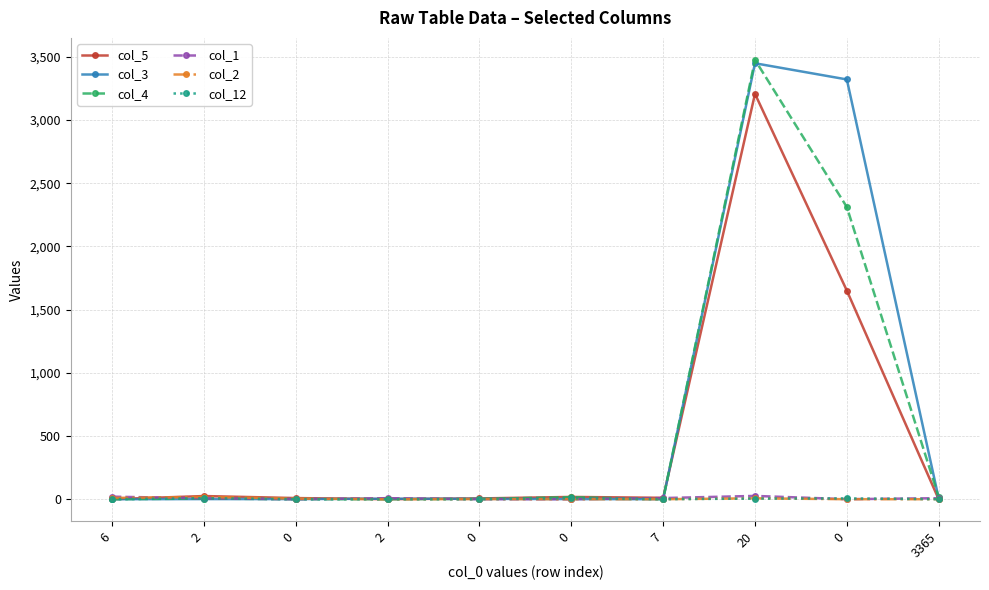

At 6, list the series in order from smallest to largest.

col_5, col_3, col_4, col_12, col_2, col_1